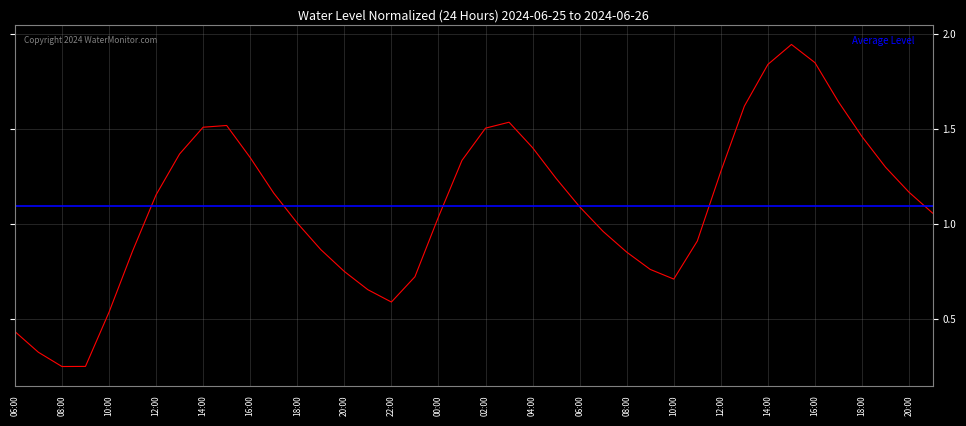

Reading left to right, extract all data points from this chart.

0.4	0.3	0.3	0.3	0.5	0.9	1.2	1.4	1.5	1.5	1.4	1.2	1.0	0.9	0.8	0.7	0.6	0.7	1.0	1.3	1.5	1.5	1.4	1.2	1.1	1.0	0.9	0.8	0.7	0.9	1.3	1.6	1.8	1.9	1.8	1.6	1.5	1.3	1.2	1.1